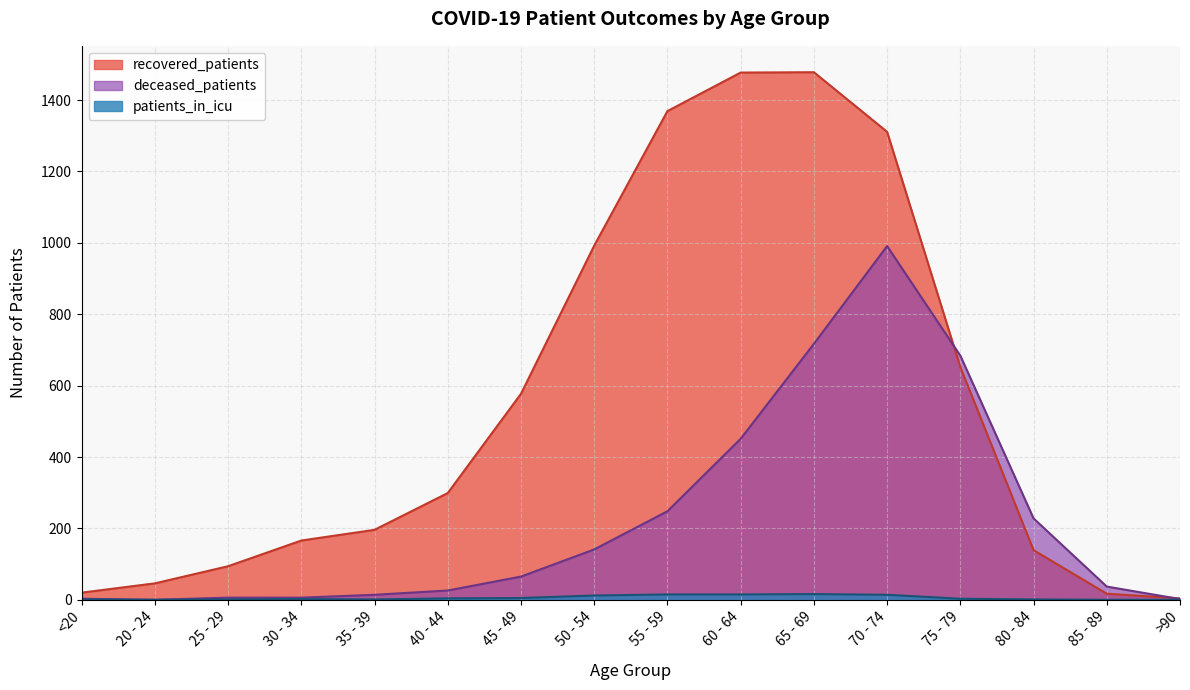

Reading left to right, extract all data points from this chart.

recovered_patients: 20	46	94	166	196	299	577	992	1369	1477	1478	1311	652	139	17	4
deceased_patients: 3	0	6	6	14	26	65	141	248	451	717	991	684	228	37	2
patients_in_icu: 1	0	1	2	1	4	5	12	15	15	16	14	3	1	0	0